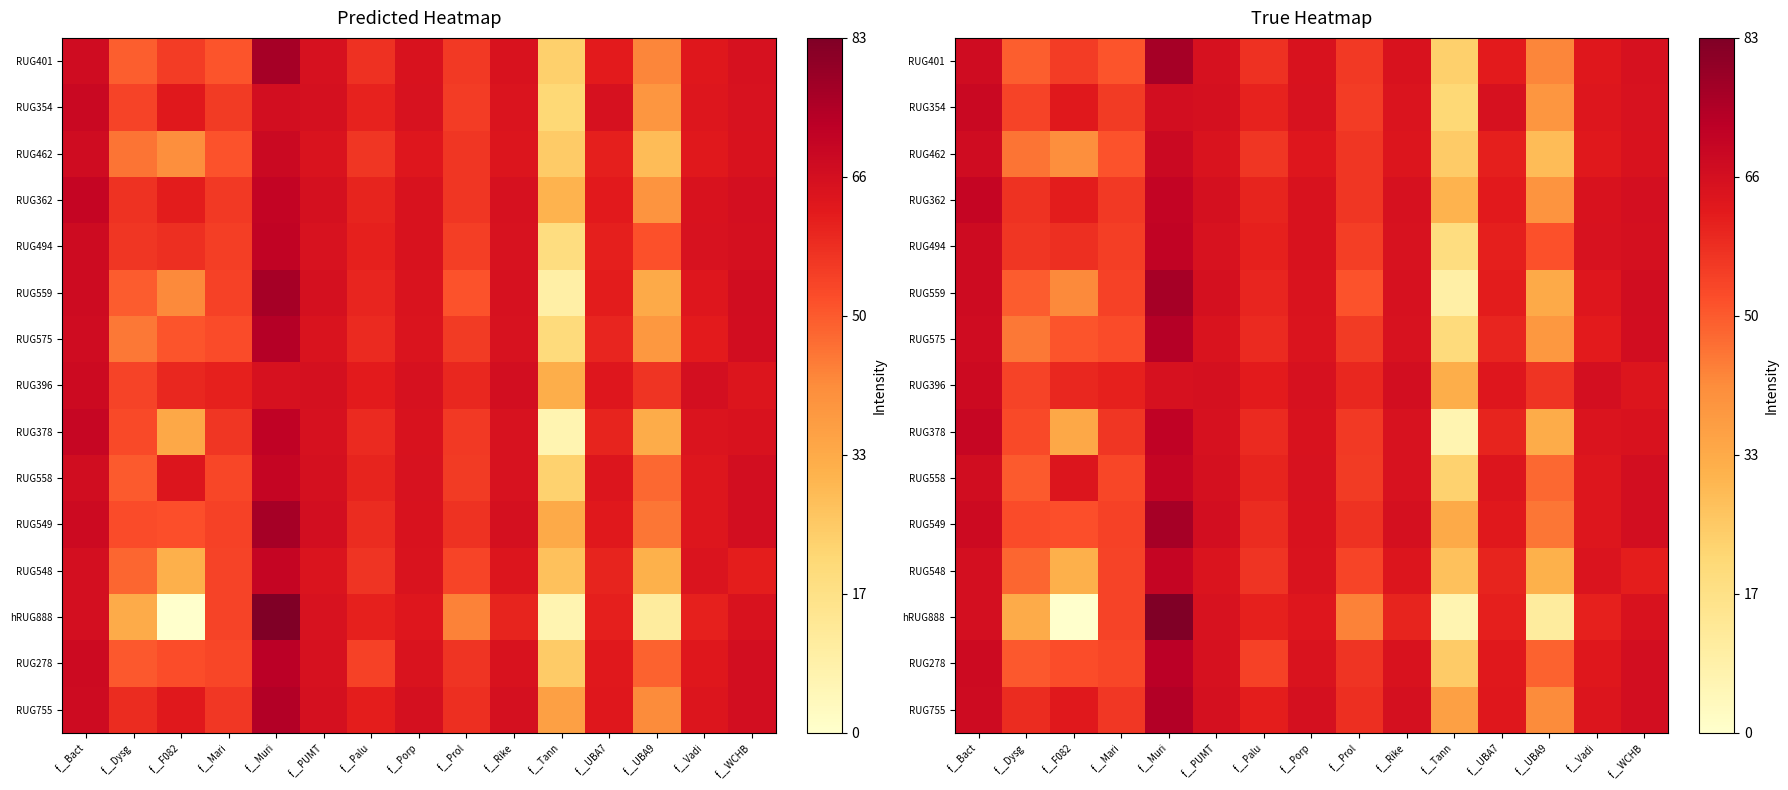

Which series has the widest spread of values?

hRUG888